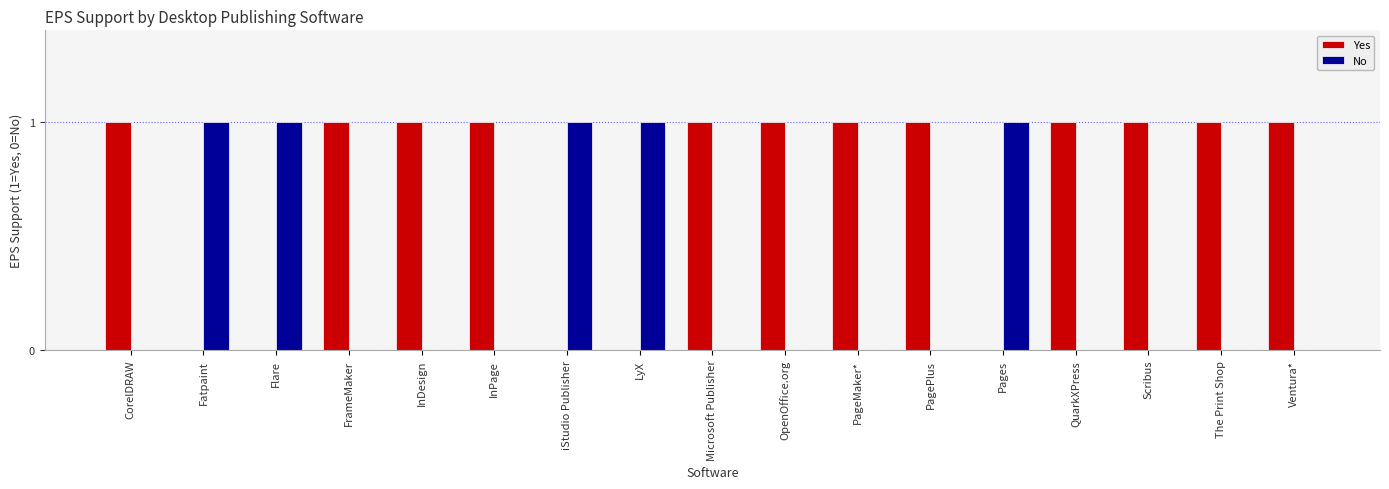

What is the sum of all Yes values?

12